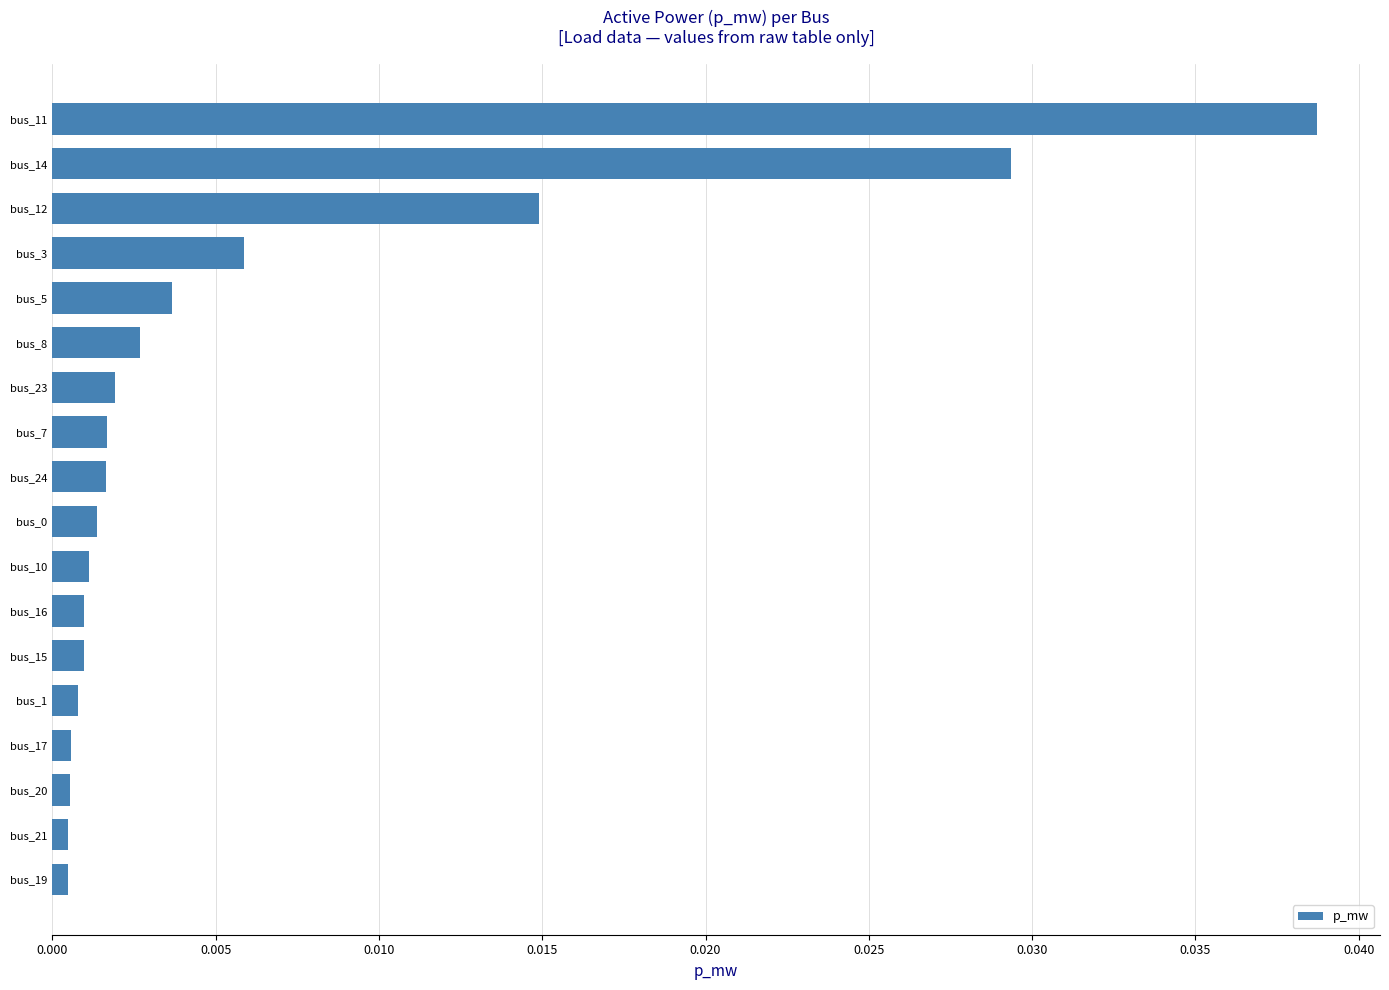

Which category has the highest value across all series?

bus_11